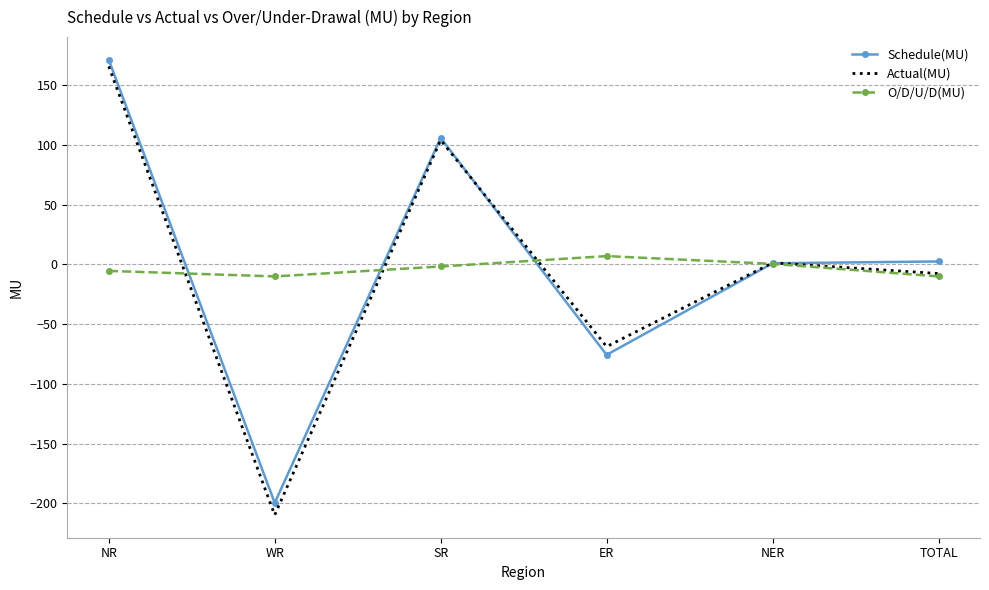

Is it true that Actual(MU) equals 63.0 at NR?

False